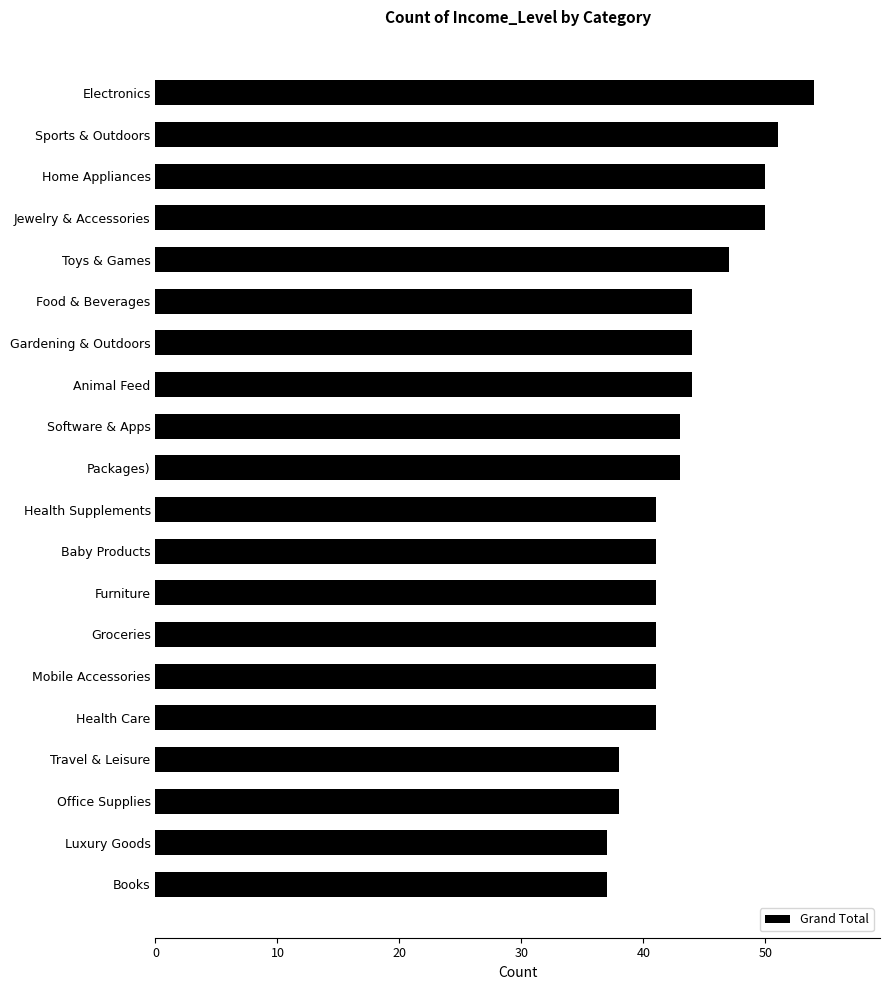

What is the approximate value at Luxury Goods?

37